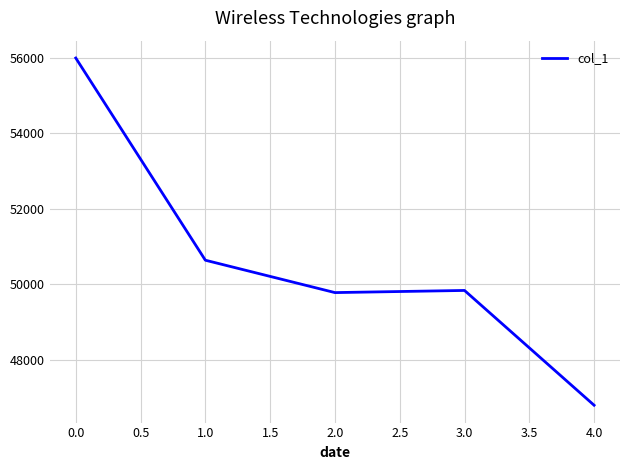

What is the maximum value shown in the chart?

56001